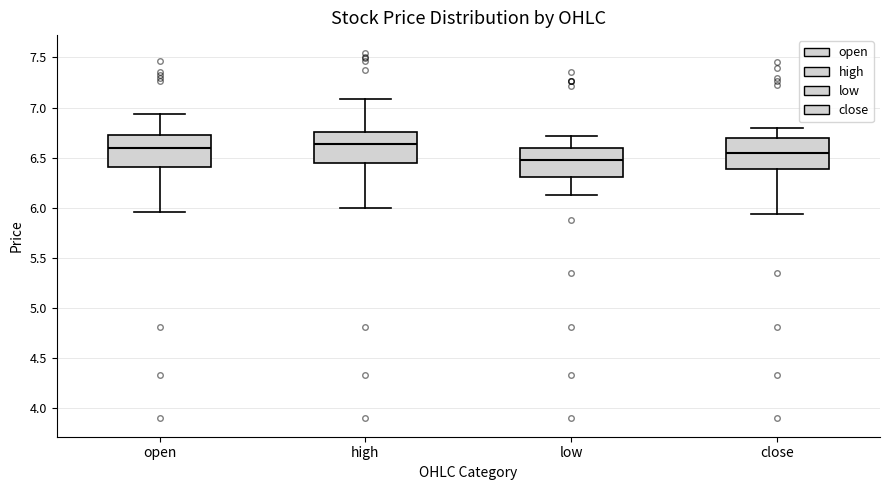

Reading left to right, transcribe this box plot: for each box, give where its median line is, the range the box spans, and where its two whiskers end, as read against the y-axis. The values are not printed on the chart, so give them approximately, as read against the axis.

open: median 6.60, box 6.40 to 6.75, whiskers 5.95 to 6.95
high: median 6.65, box 6.45 to 6.75, whiskers 6.00 to 7.10
low: median 6.50, box 6.30 to 6.60, whiskers 6.15 to 6.70
close: median 6.55, box 6.40 to 6.70, whiskers 5.95 to 6.80